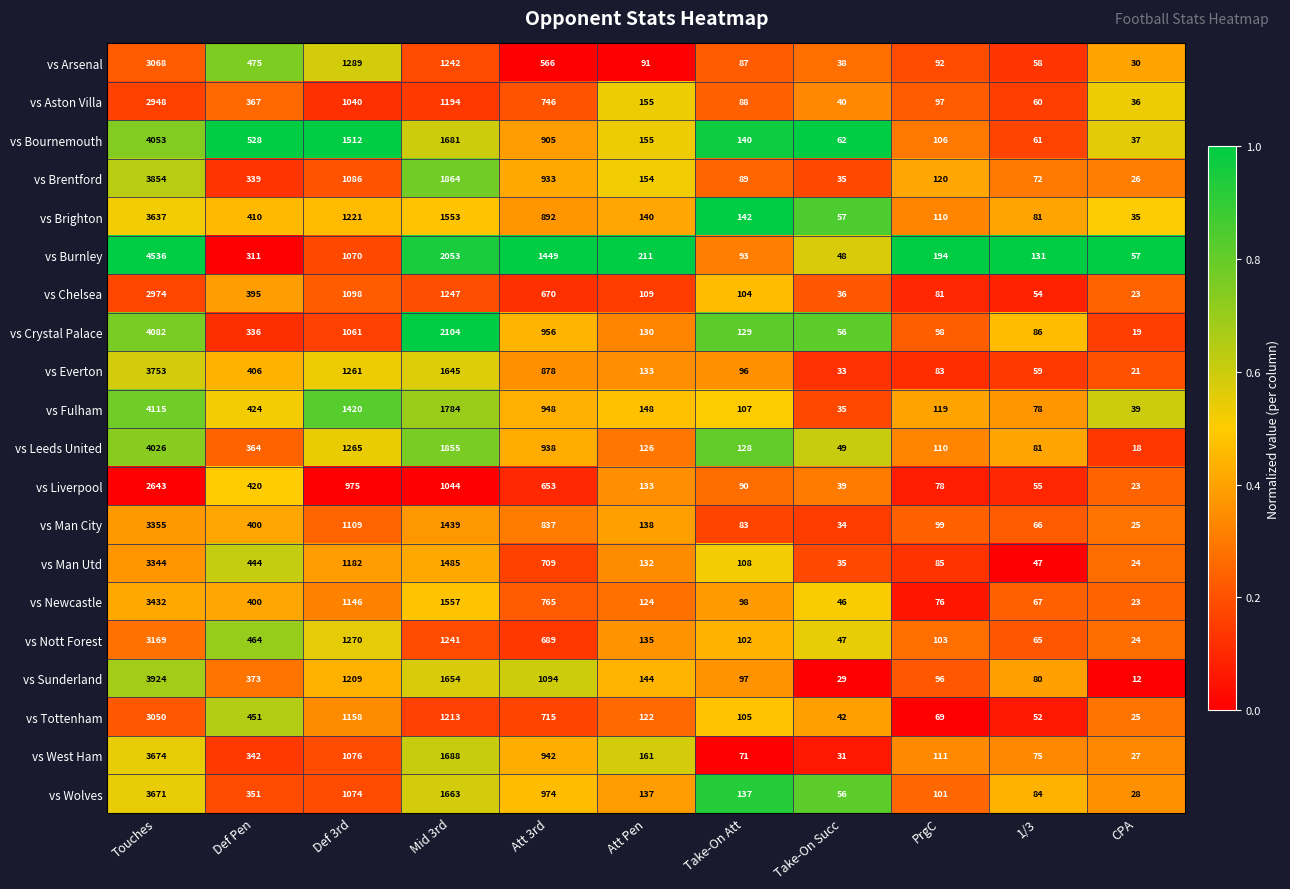

List the series in order of their peak value, lowest first.

vs Liverpool, vs Aston Villa, vs Chelsea, vs Tottenham, vs Arsenal, vs Nott Forest, vs Man Utd, vs Man City, vs Newcastle, vs Brighton, vs Wolves, vs West Ham, vs Everton, vs Brentford, vs Sunderland, vs Leeds United, vs Bournemouth, vs Crystal Palace, vs Fulham, vs Burnley